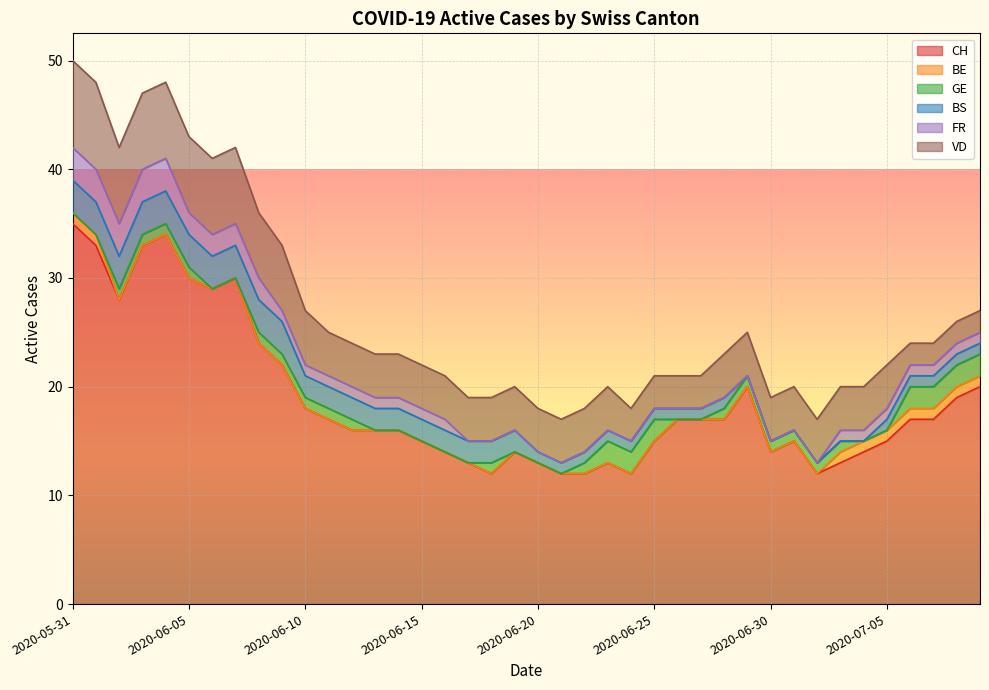

How many data points does each series have?

40